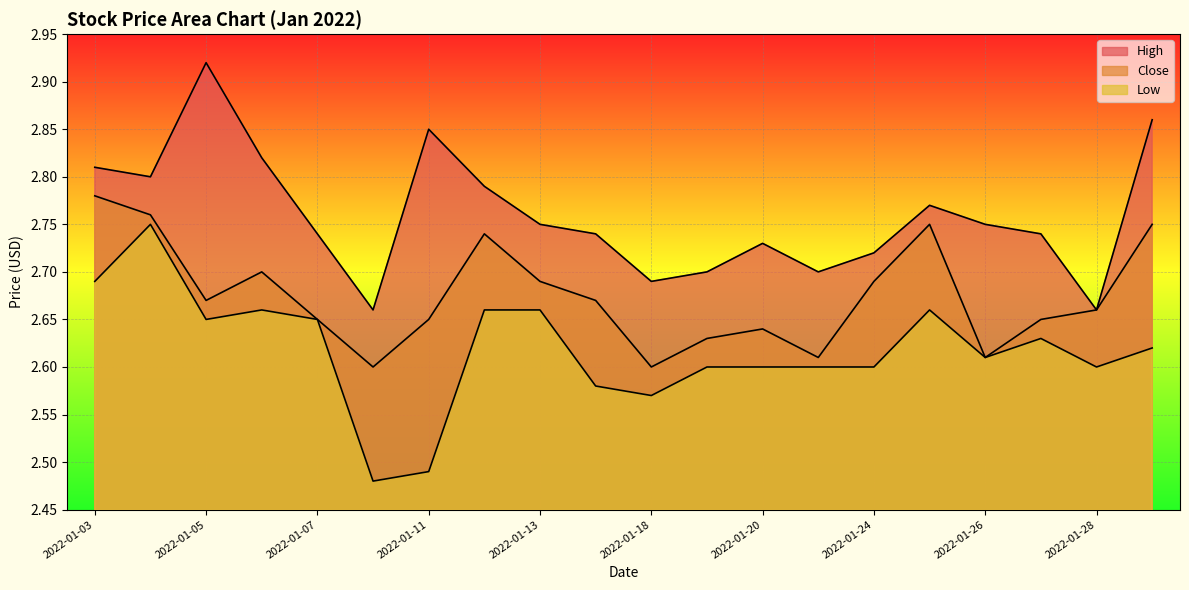

Between 2022-01-24 and 2022-01-25, which is larger?

2022-01-25